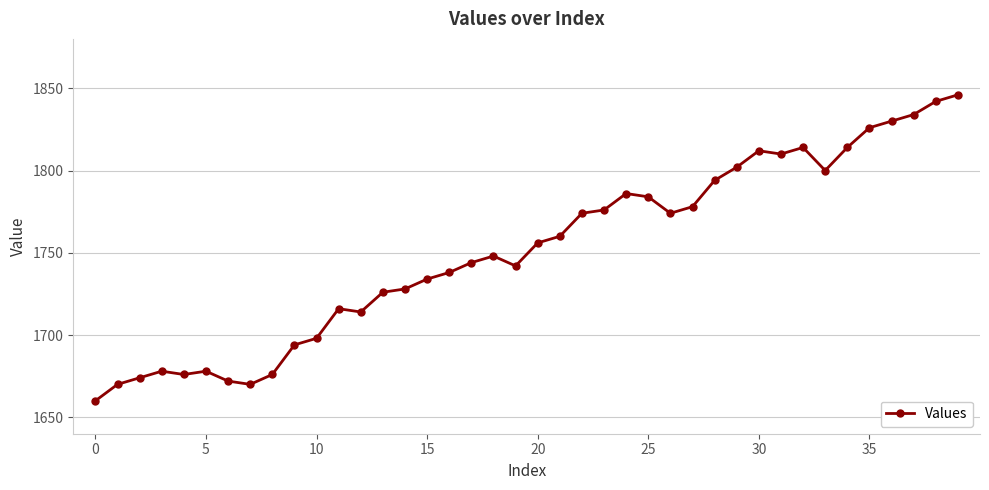

Reading left to right, transcribe all the data shown in this chart.

1660	1670	1674	1678	1676	1678	1672	1670	1676	1694	1698	1716	1714	1726	1728	1734	1738	1744	1748	1742	1756	1760	1774	1776	1786	1784	1774	1778	1794	1802	1812	1810	1814	1800	1814	1826	1830	1834	1842	1846